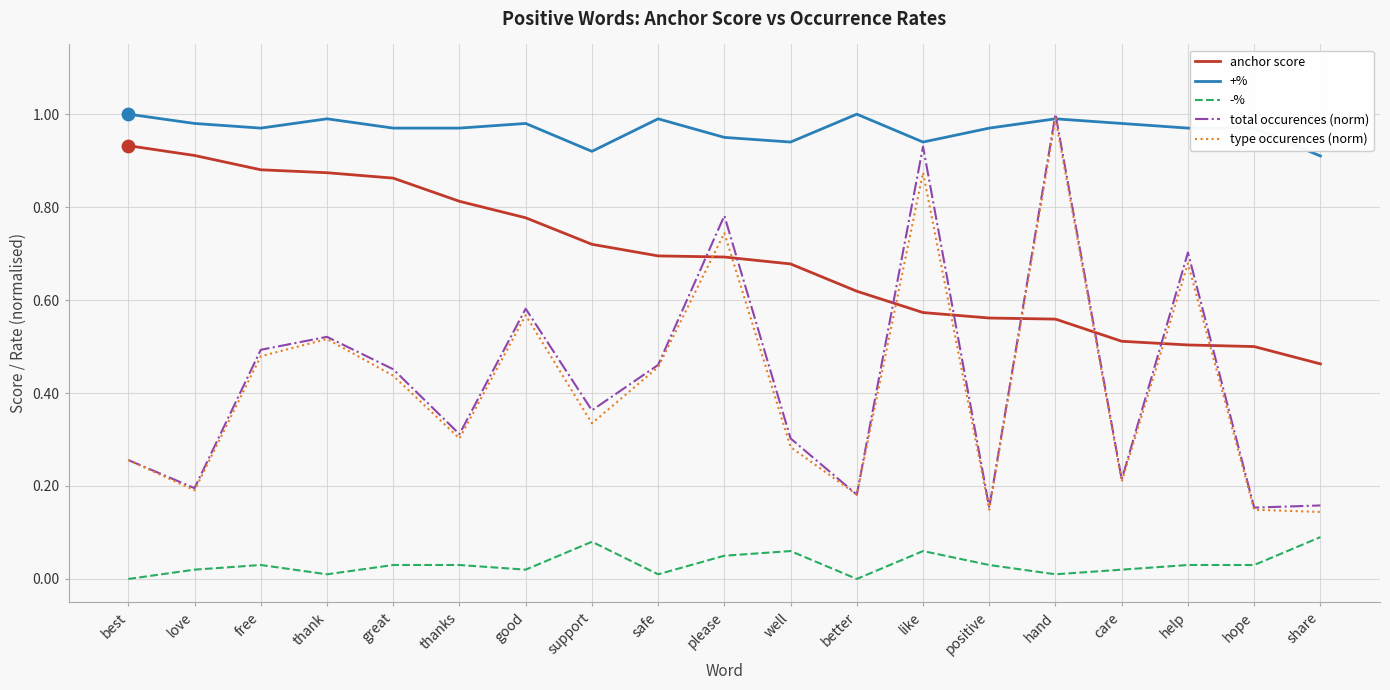

At which category is the sum across all series the highest?

hand